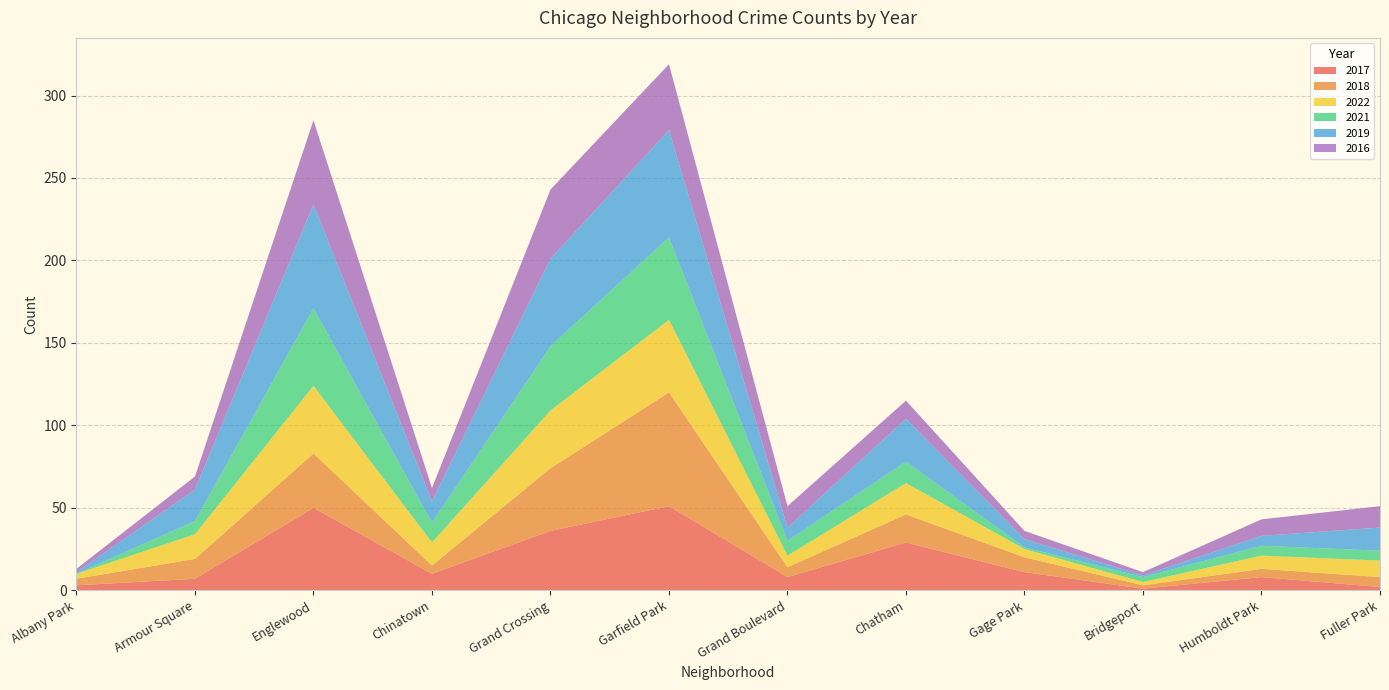

Reading right to left, extract all data points from this chart.

2017: 2	8	1	11	29	8	51	36	10	50	7	3
2018: 6	5	2	9	17	6	69	38	5	33	12	4
2022: 10	8	2	5	19	7	44	35	14	41	15	3
2021: 6	6	3	1	13	9	50	39	12	47	8	0
2019: 14	6	1	5	26	8	65	53	13	63	19	1
2016: 13	10	2	5	11	13	40	42	8	51	8	2